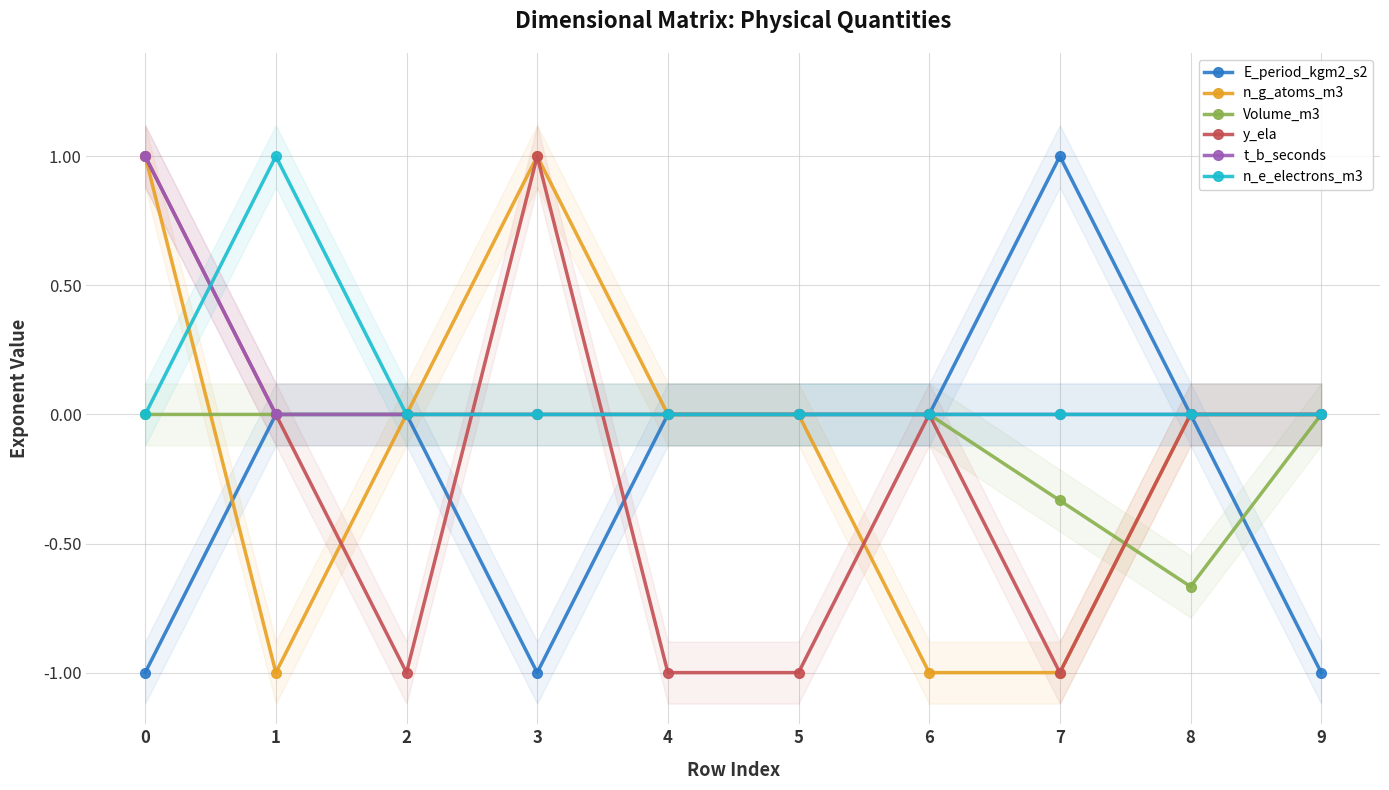

Between which two adjacent categories do n_g_atoms_m3 and E_period_kgm2_s2 first intersect?

0 and 1